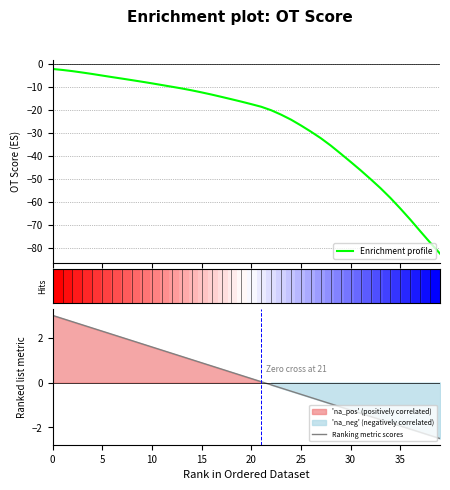

What is the label of the 26th point from the right?

14